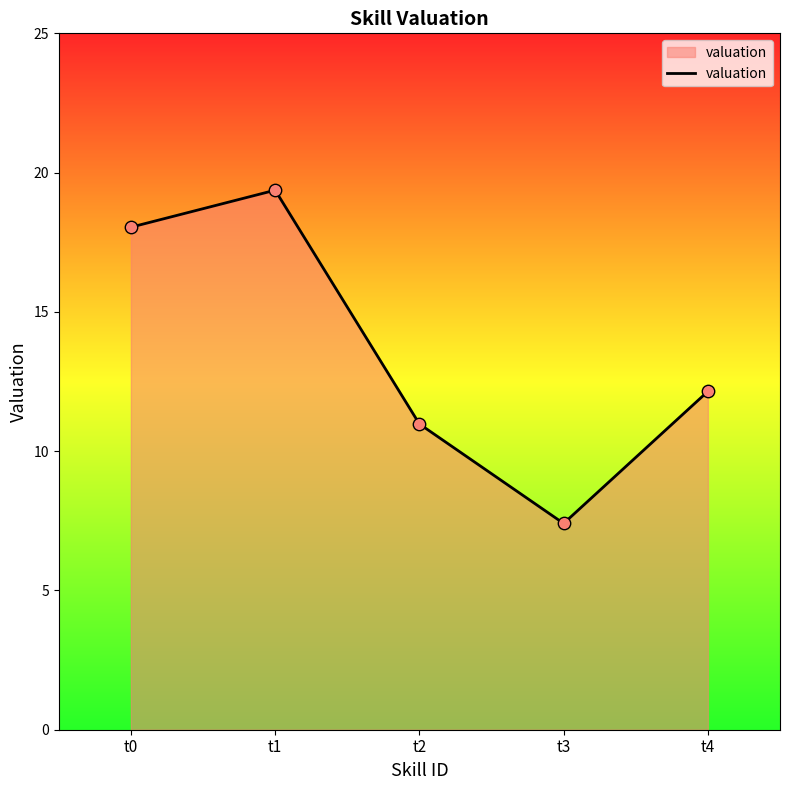

Between t0 and t4, which is larger?

t0